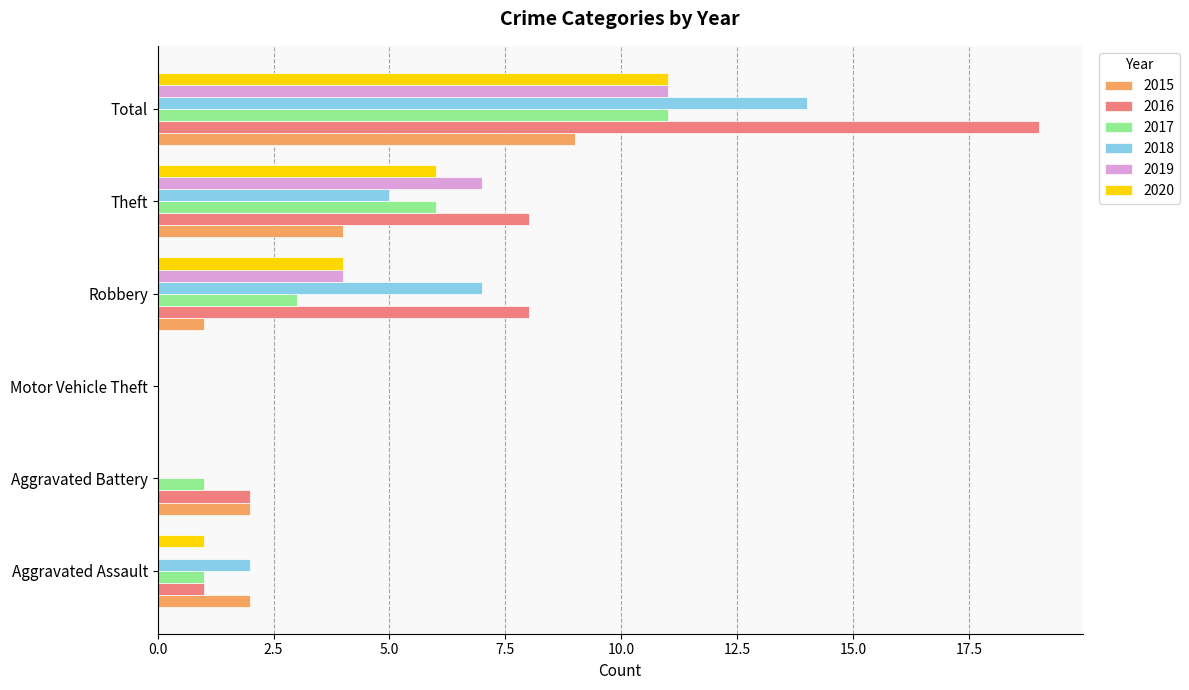

At which category is the sum across all series the highest?

Total